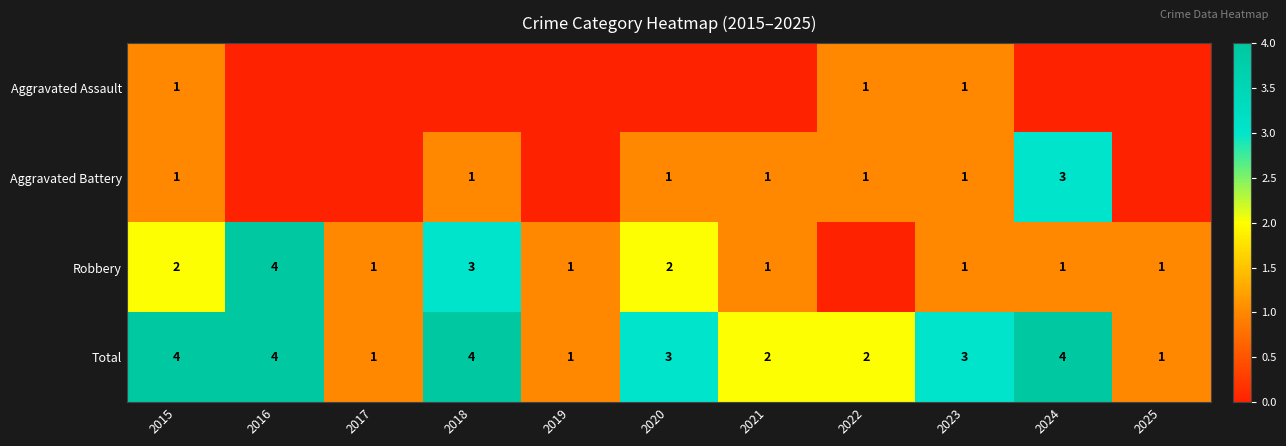

What is the maximum value for Total?

4